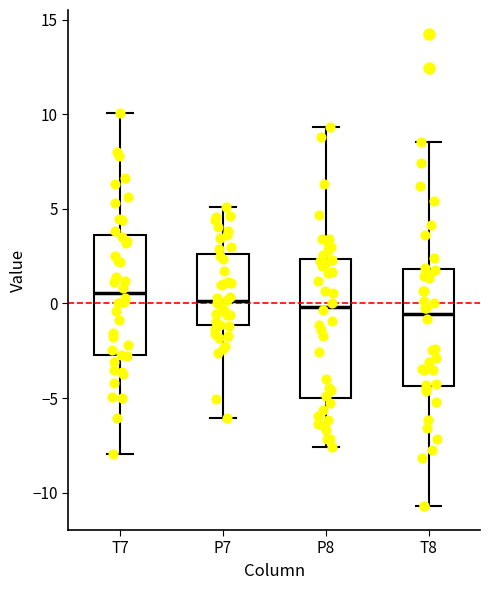

Reading left to right, read every box against the y-axis: the position of its median line, the range the box covers, and the ends of its whiskers. The values are not printed on the chart, so give them approximately, as read against the axis.

T7: median 0.5, box -2.5 to 3.5, whiskers -8.0 to 10.0
P7: median 0.0, box -1.0 to 2.5, whiskers -6.0 to 5.0
P8: median 0.0, box -5.0 to 2.5, whiskers -7.5 to 9.5
T8: median -0.5, box -4.5 to 2.0, whiskers -10.5 to 8.5